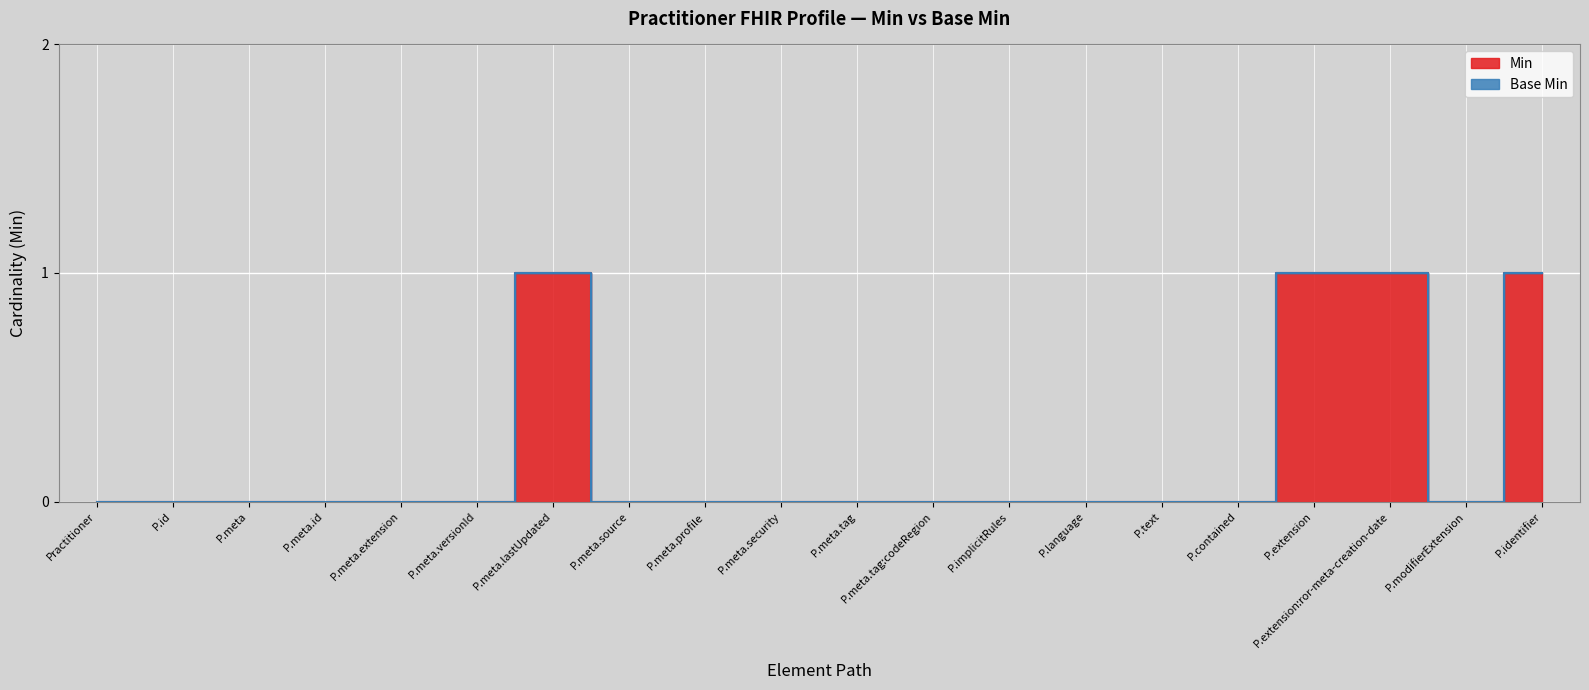

Rank the categories by value from lowest to highest.

Practitioner, P.id, P.meta, P.meta.id, P.meta.extension, P.meta.versionId, P.meta.source, P.meta.profile, P.meta.security, P.meta.tag, P.meta.tag:codeRegion, P.implicitRules, P.language, P.text, P.contained, P.modifierExtension, P.meta.lastUpdated, P.extension, P.extension:ror-meta-creation-date, P.identifier